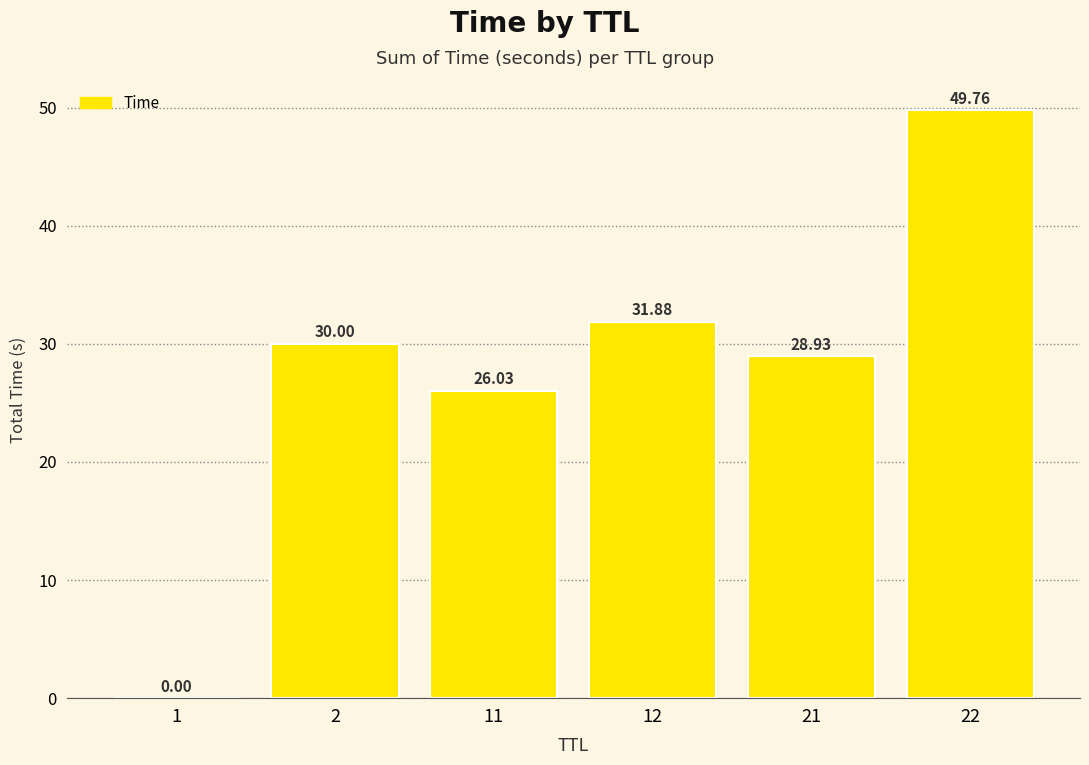

True or false: the data shows 30.0 at 2.

True